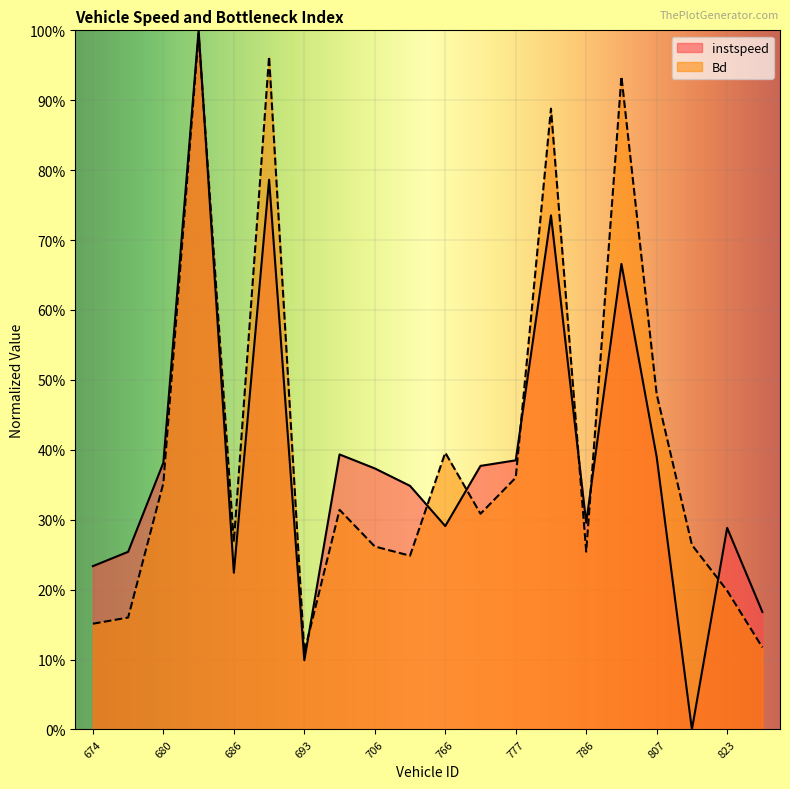

What are all the series names shown in the legend?

instspeed, Bd